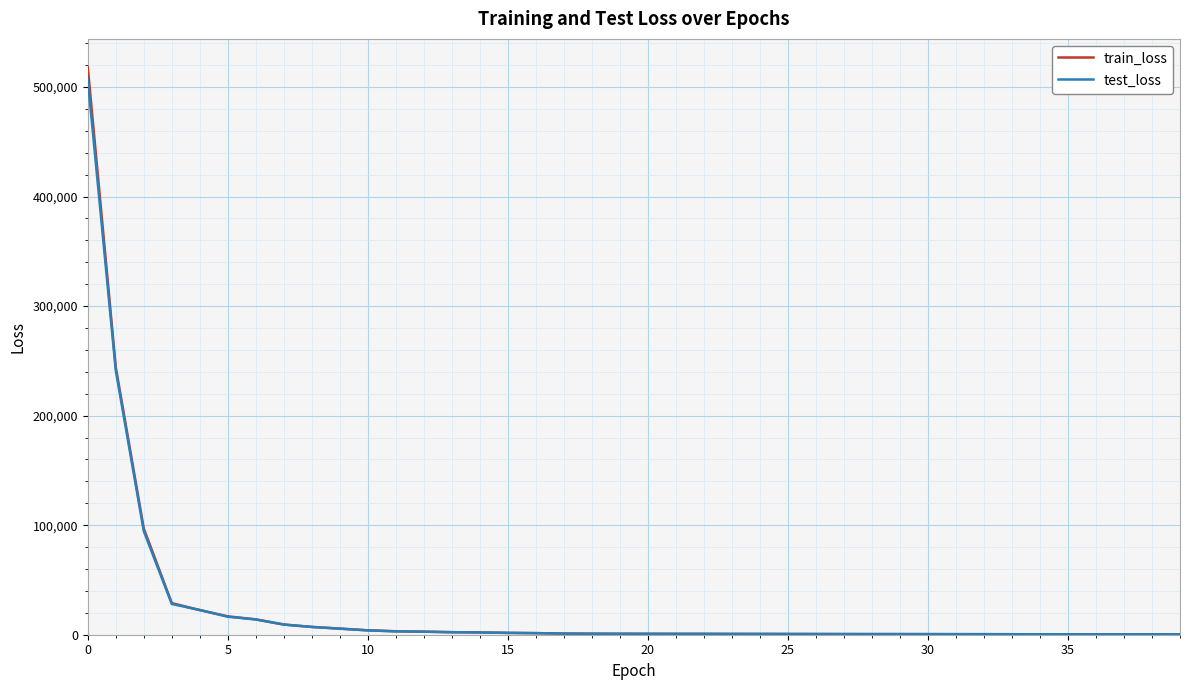

What is the maximum value for test_loss?

506932.0